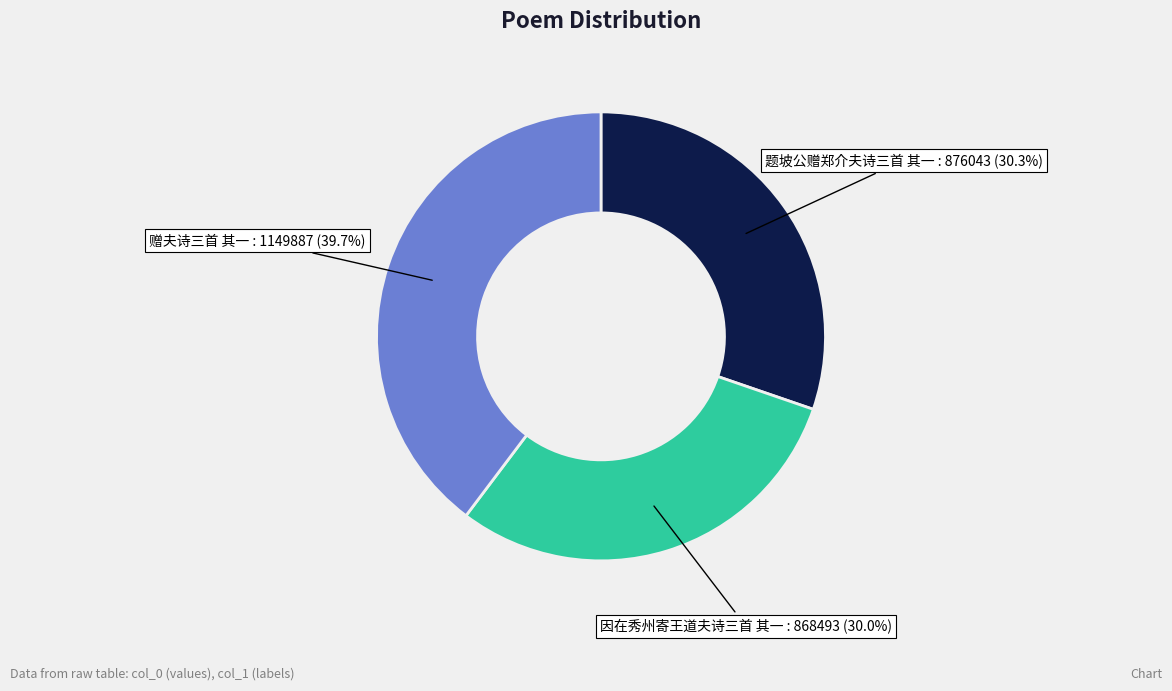

True or false: 因在秀州寄王道夫诗三首 其一 accounts for 30% of the total.

True